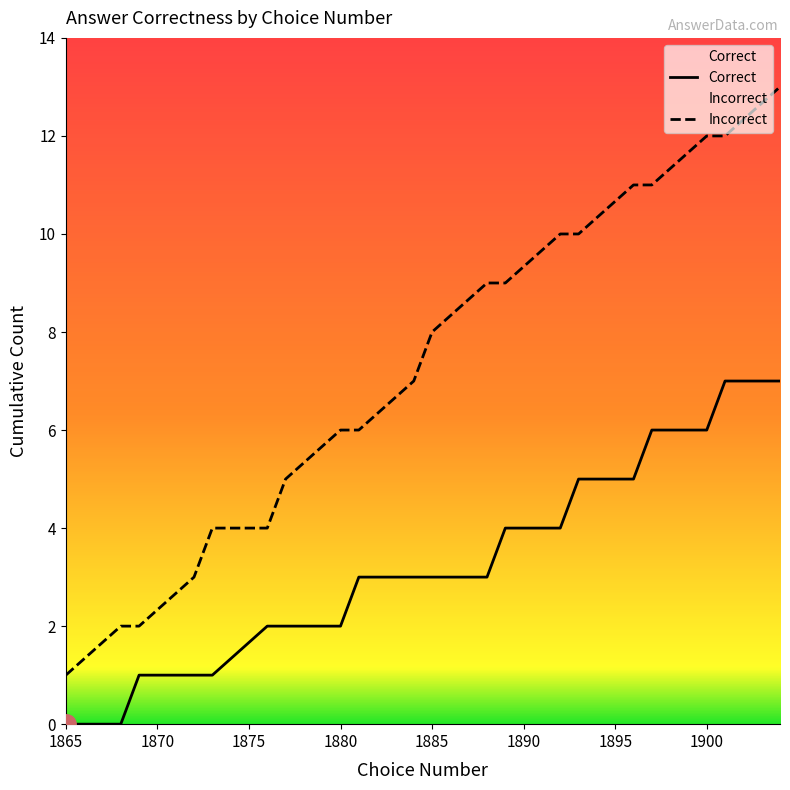

Rank the series by their average value, from highest to lowest.

Incorrect, Correct